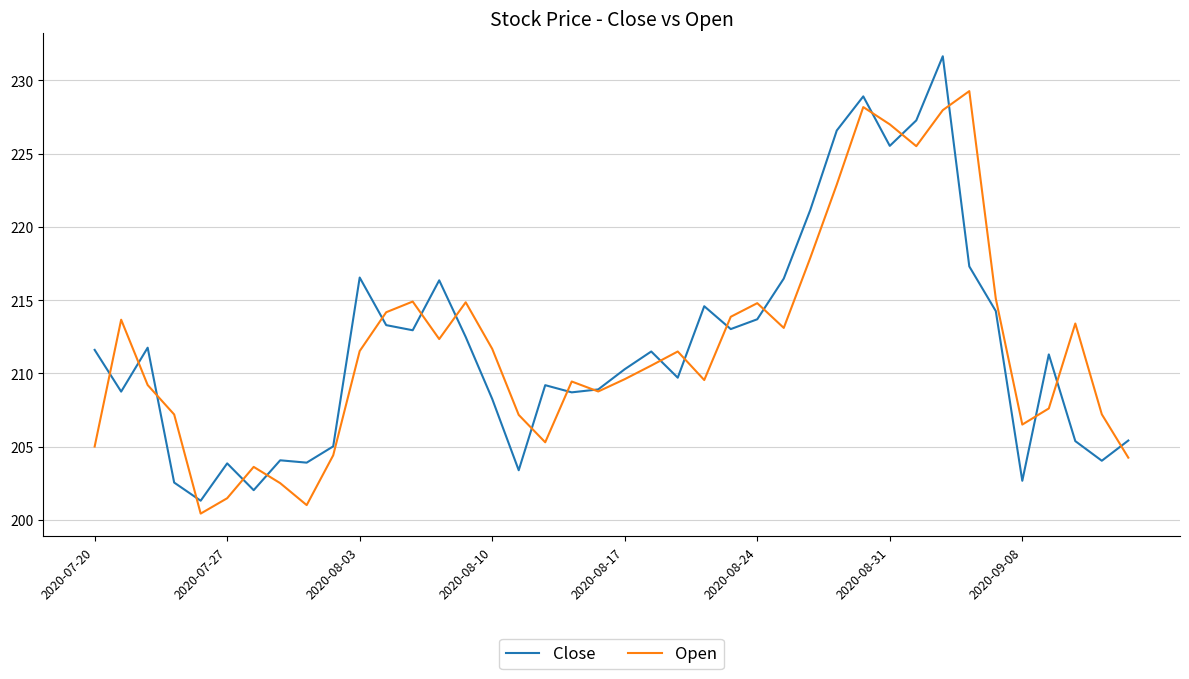

What is the smallest value displayed?

200.4